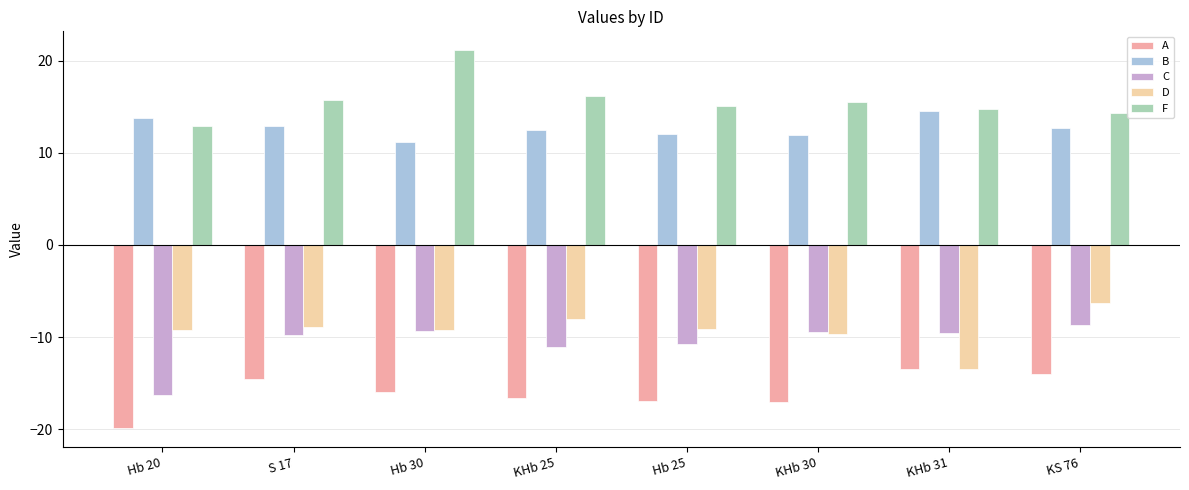

At which label does F first exceed 15?

S 17